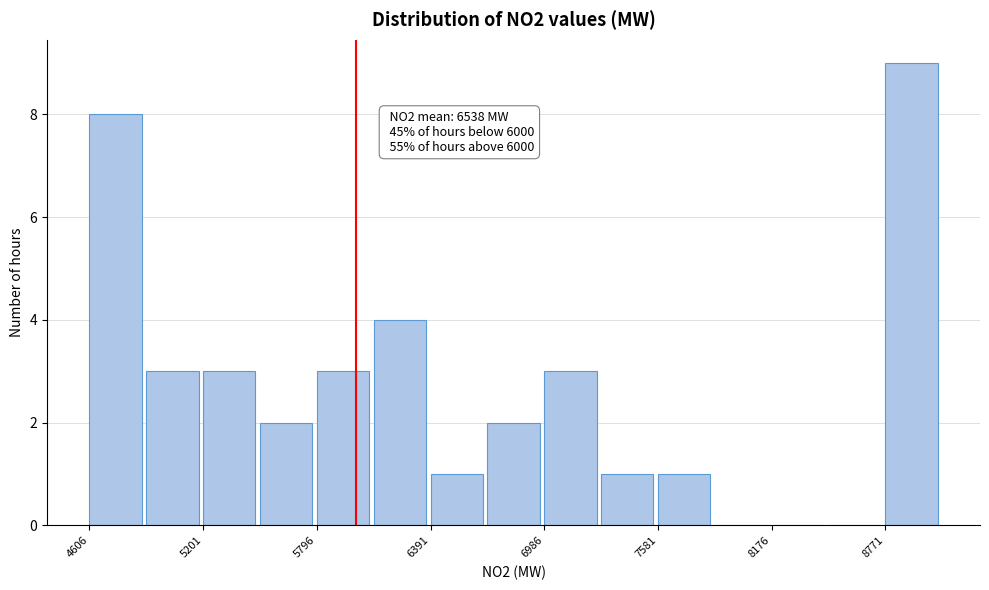

Read against the x-axis, roughly where is the centre of the tallest bar?

8900